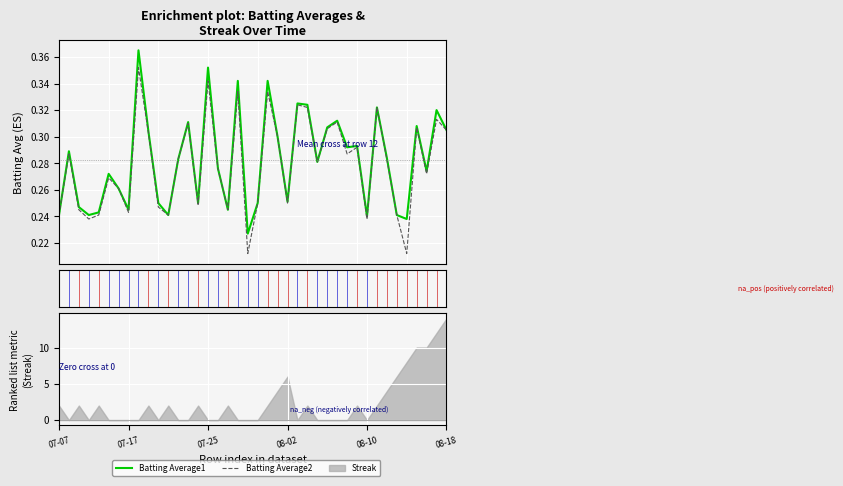

Between 25 and 20, which is larger?

25